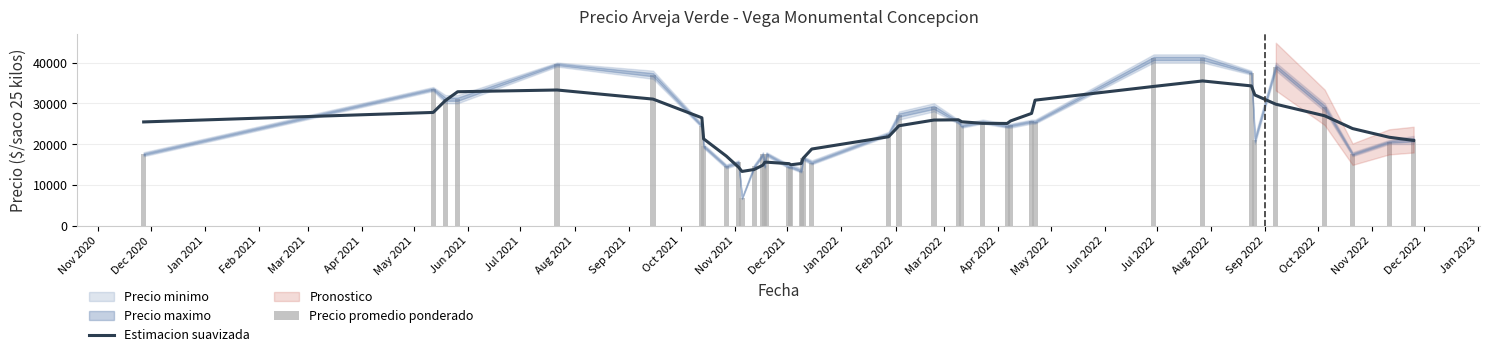

What is the minimum value shown in the chart?

6714.0